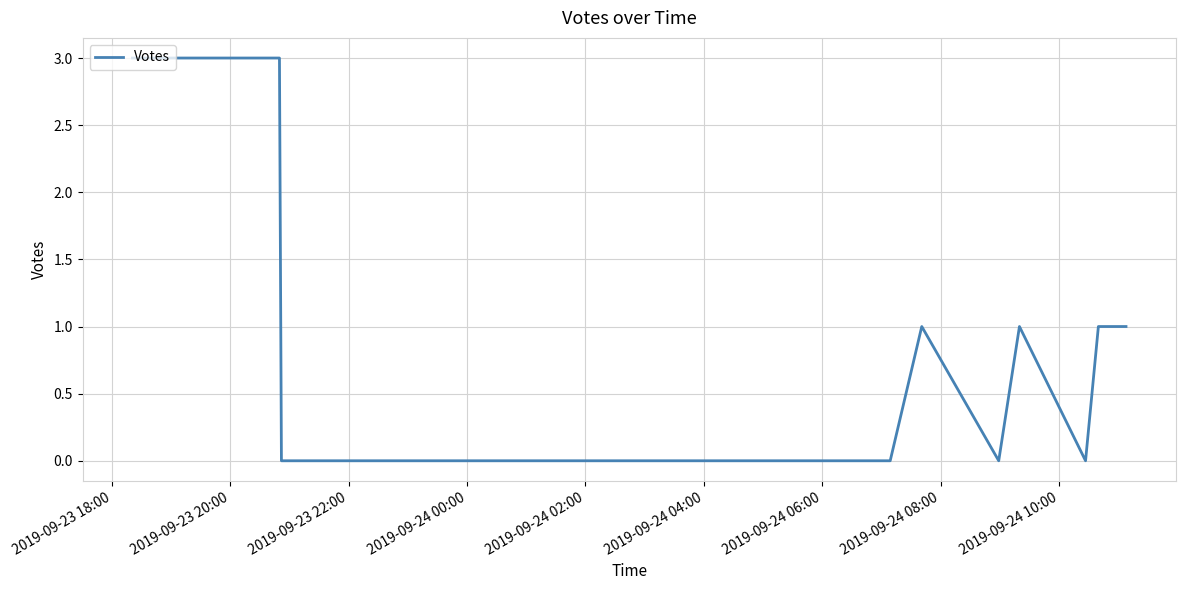

What is the difference between the maximum and minimum values?

3